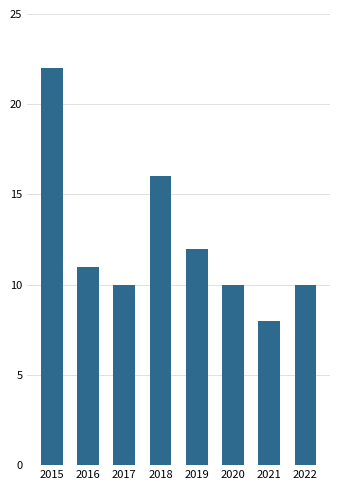

The chart shows a value of 8 at 2021. True or false?

True